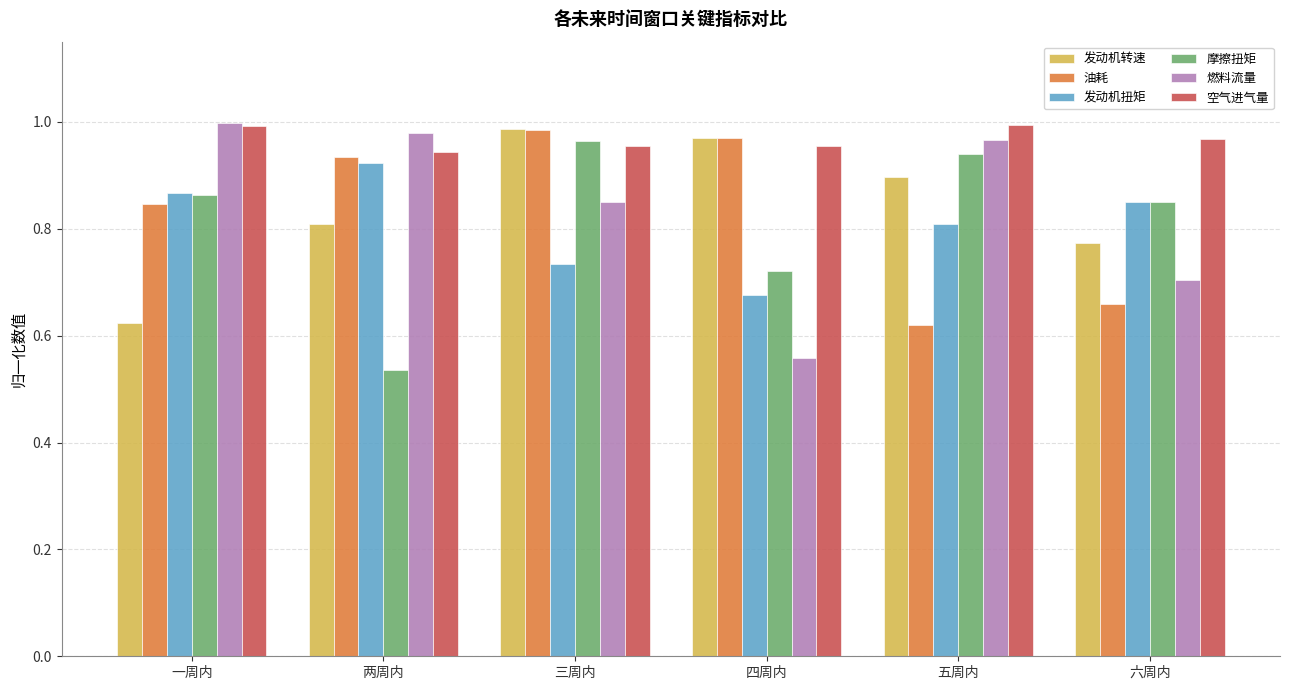

Which series has the largest total across all categories?

空气进气量